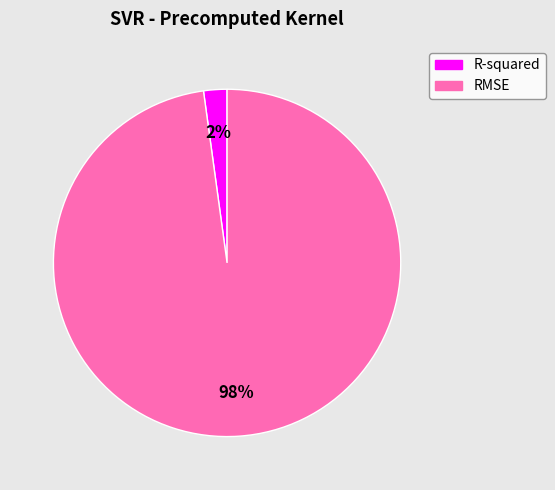

To the nearest percent, what is the difference between the largest and smallest slice percentages?

96%